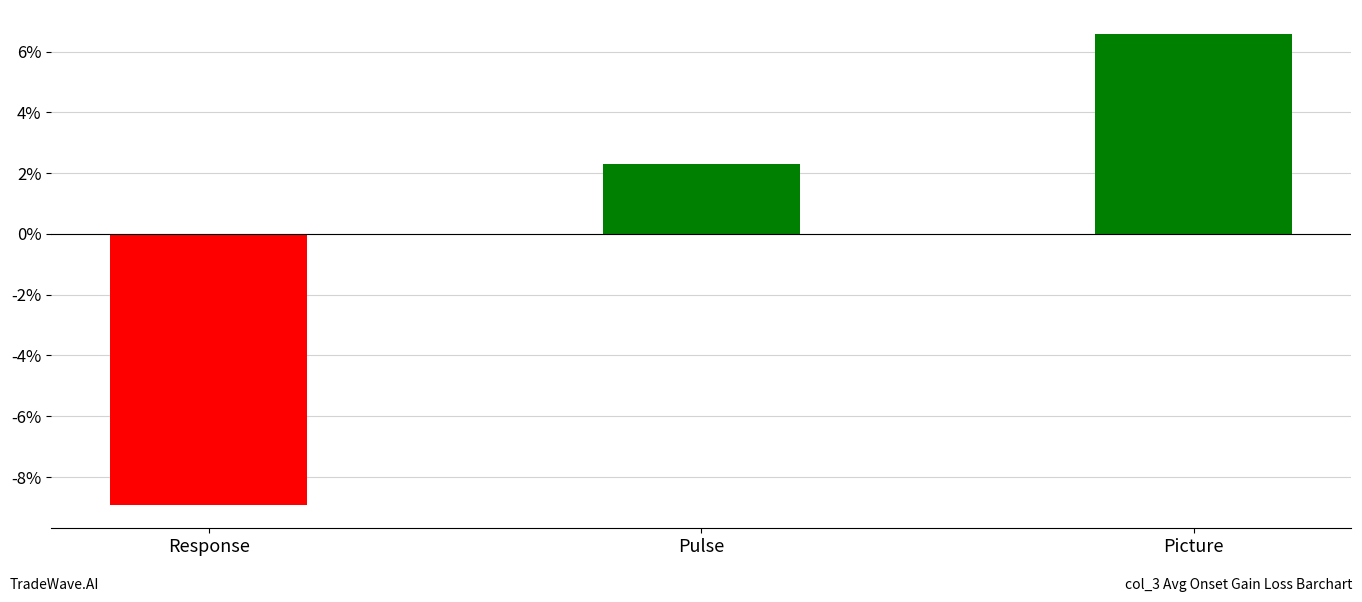

What is the maximum value shown in the chart?

6.6